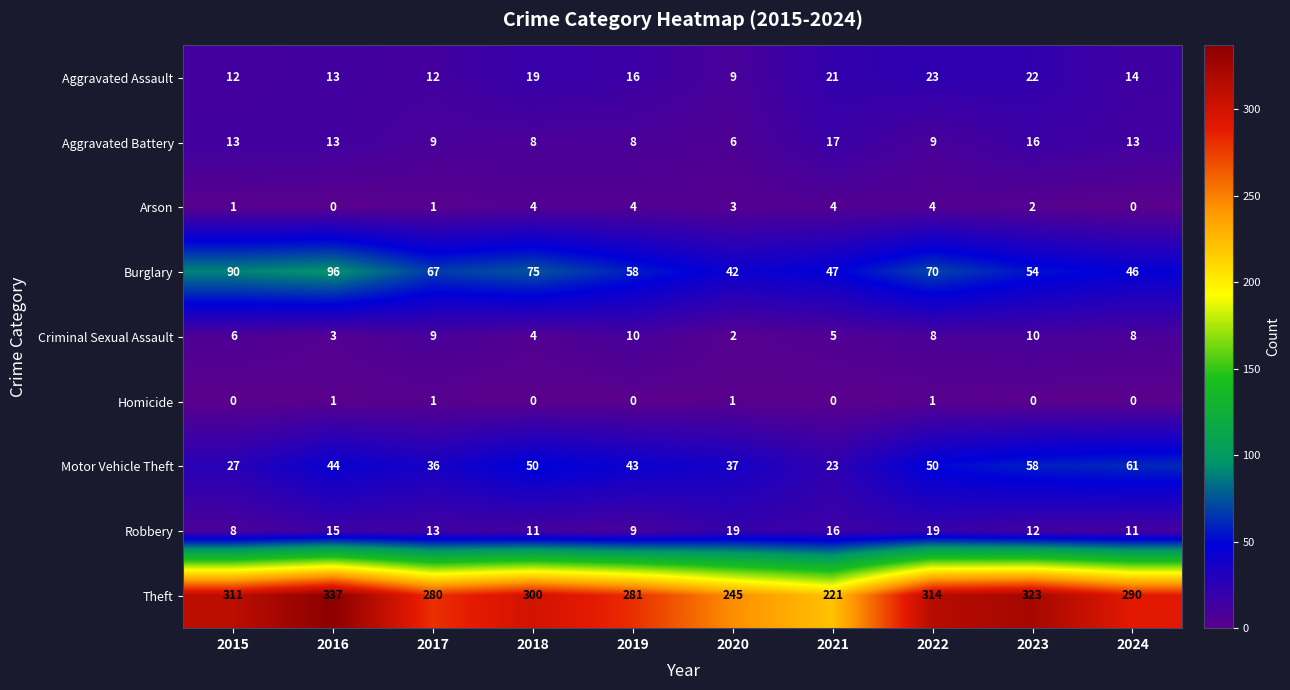

What is the spread (max minus min) of values at 2022?

313